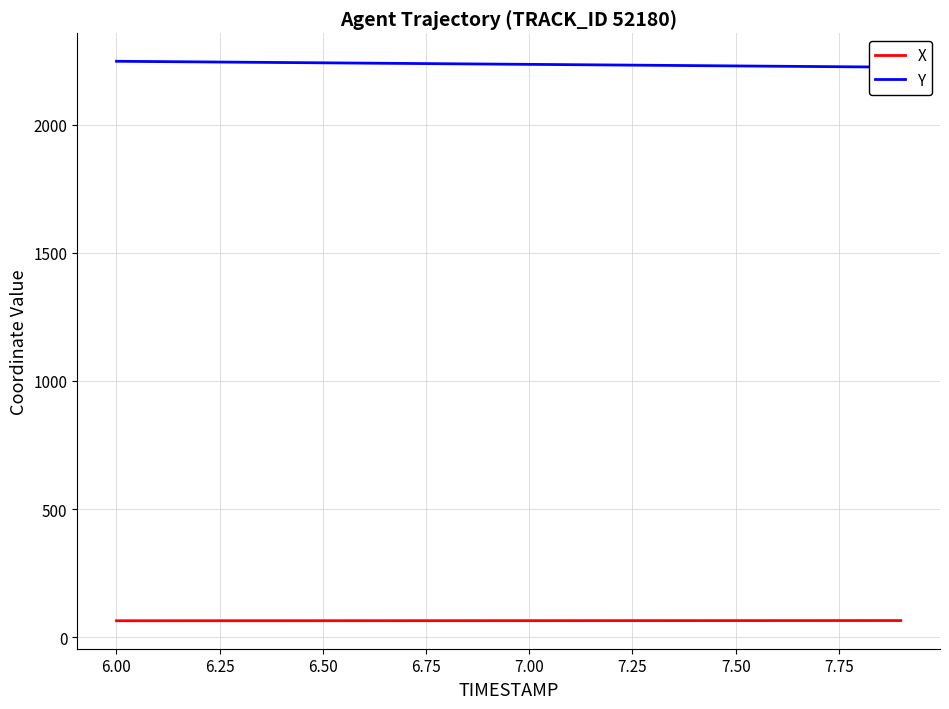

What is the sum of all Y values?

44727.5